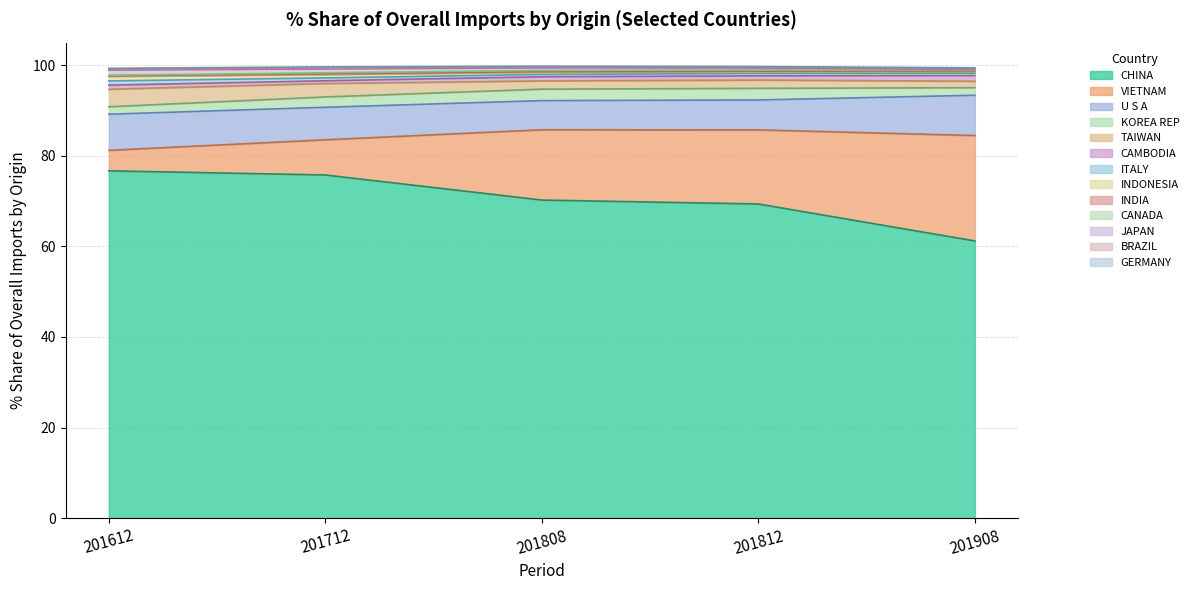

What is the minimum value for CHINA?

61.2